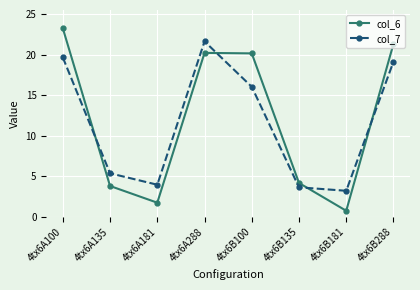

How many values in the col_6 series exceed 20?

4